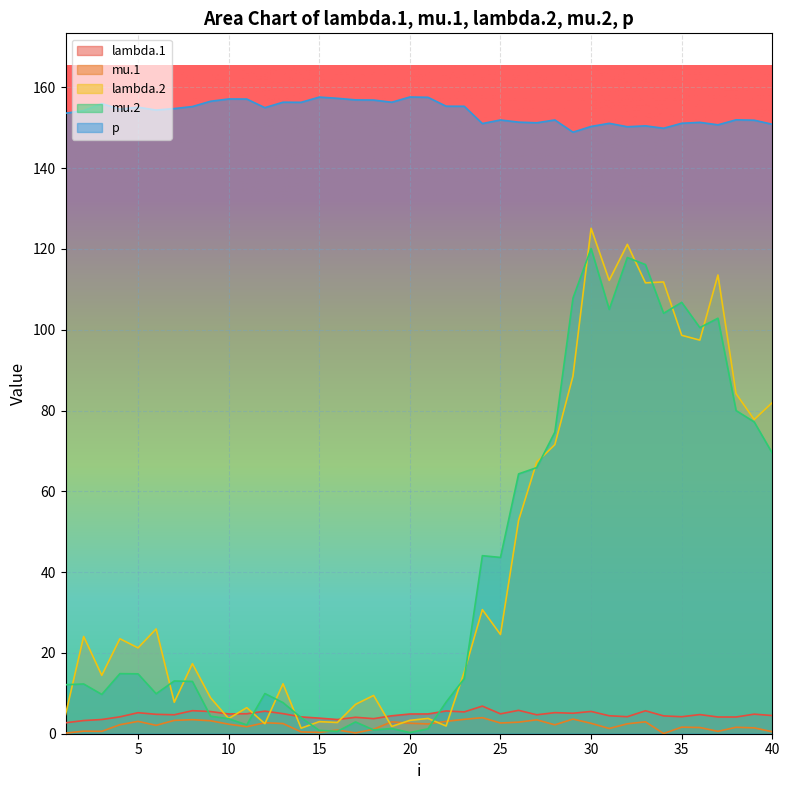

True or false: lambda.1 and mu.2 intersect in this chart.

True